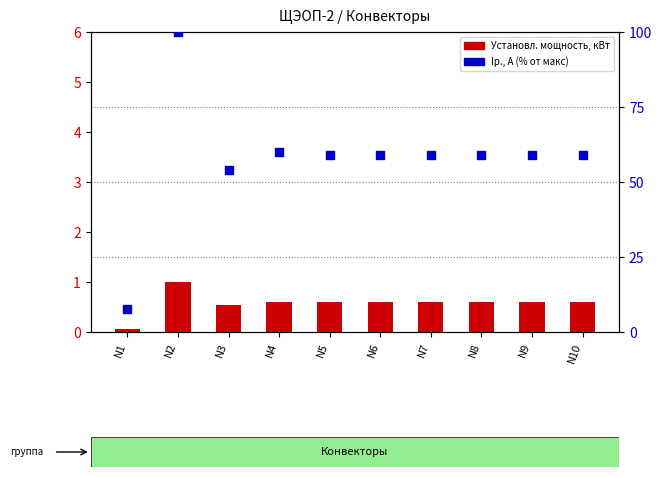

What is the total value across all series at N10?

59.7